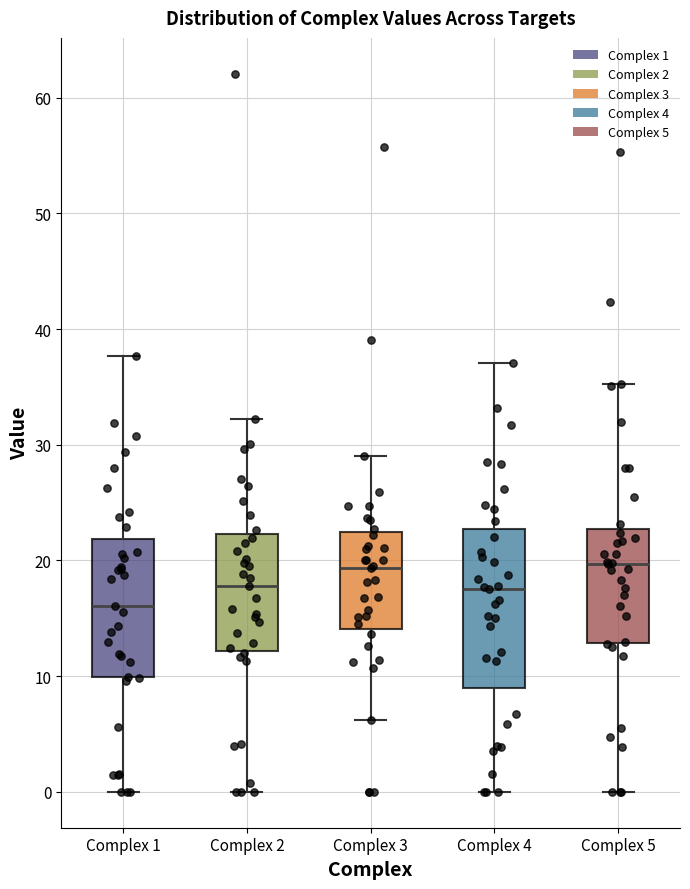

Reading left to right, read every box against the y-axis: the position of its median line, the range the box covers, and the ends of its whiskers. The values are not printed on the chart, so give them approximately, as read against the axis.

Complex 1: median 16, box 10 to 22, whiskers 0 to 38
Complex 2: median 18, box 12 to 22, whiskers 0 to 32
Complex 3: median 19, box 14 to 22, whiskers 6 to 29
Complex 4: median 18, box 9 to 23, whiskers 0 to 37
Complex 5: median 20, box 13 to 23, whiskers 0 to 35